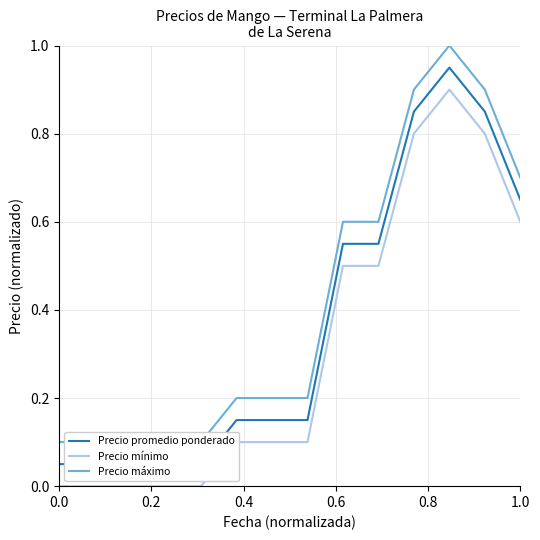

True or false: Precio promedio ponderado and Precio máximo cross at least once.

False